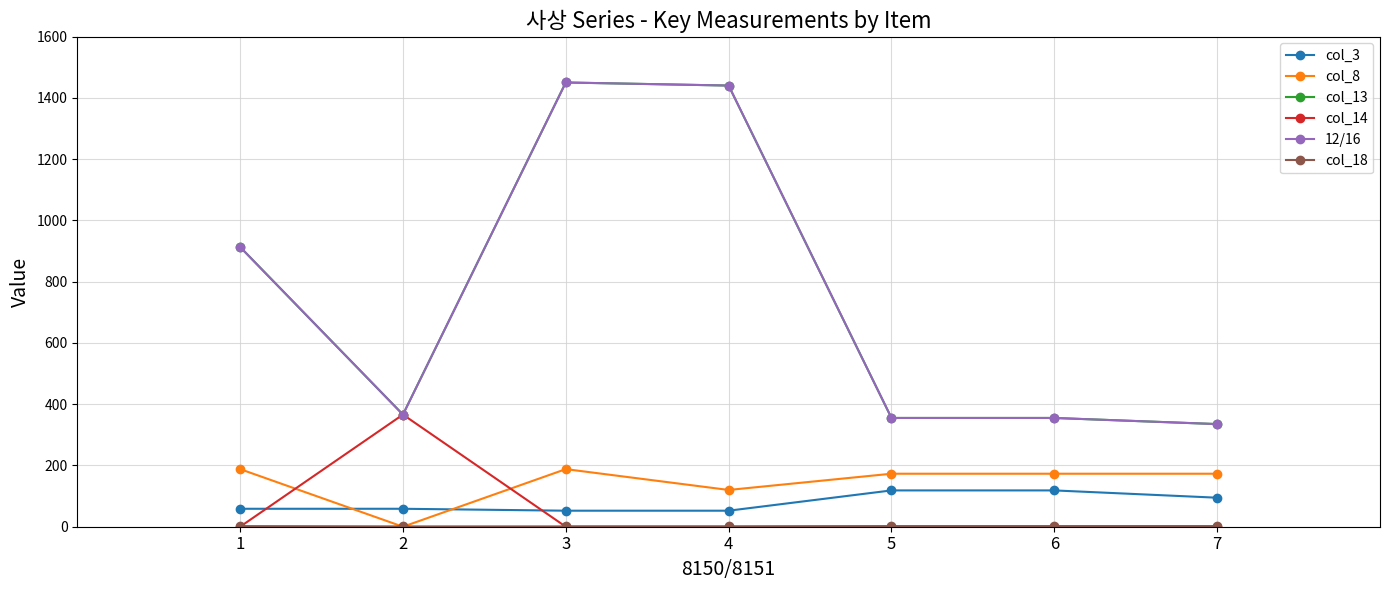

Rank the categories by col_3 value from lowest to highest.

3, 4, 1, 2, 7, 5, 6